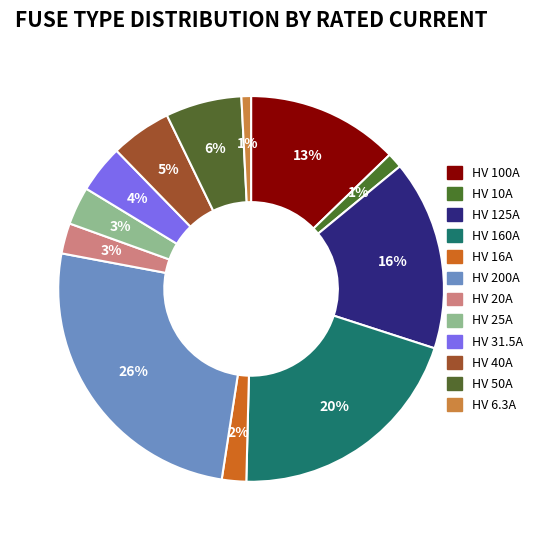

Does any single category account for the majority?

No